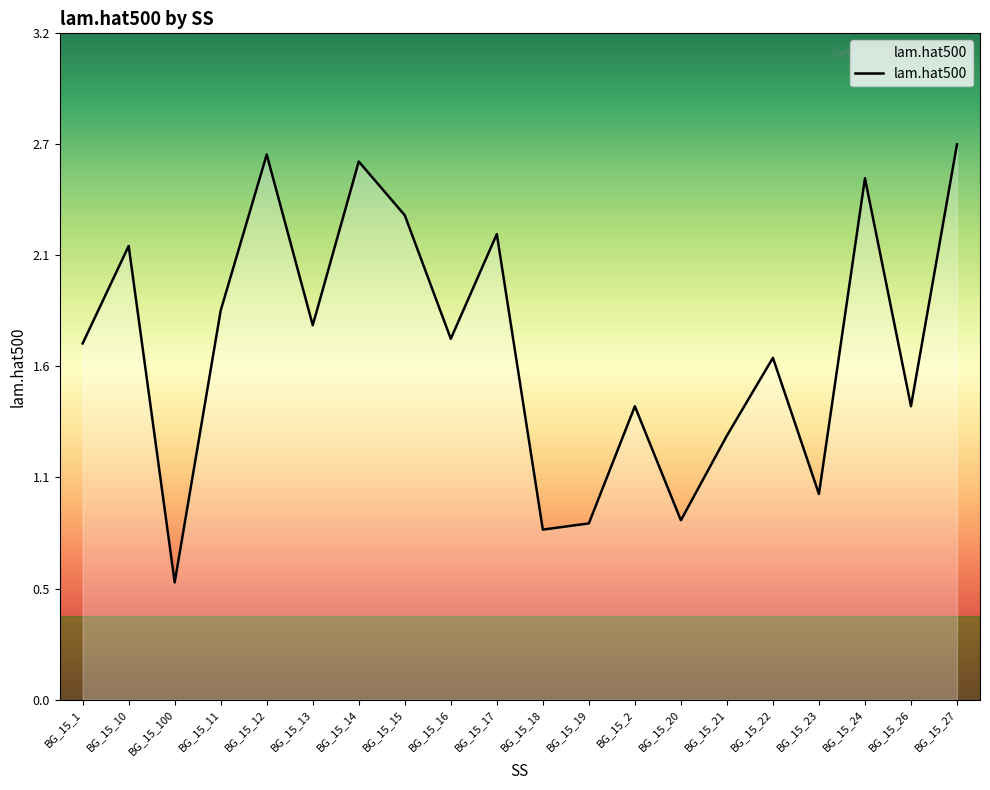

Reading right to left, extract all data points from this chart.

2.7	1.4	2.5	1.0	1.6	1.3	0.9	1.4	0.8	0.8	2.2	1.7	2.3	2.6	1.8	2.6	1.9	0.6	2.2	1.7